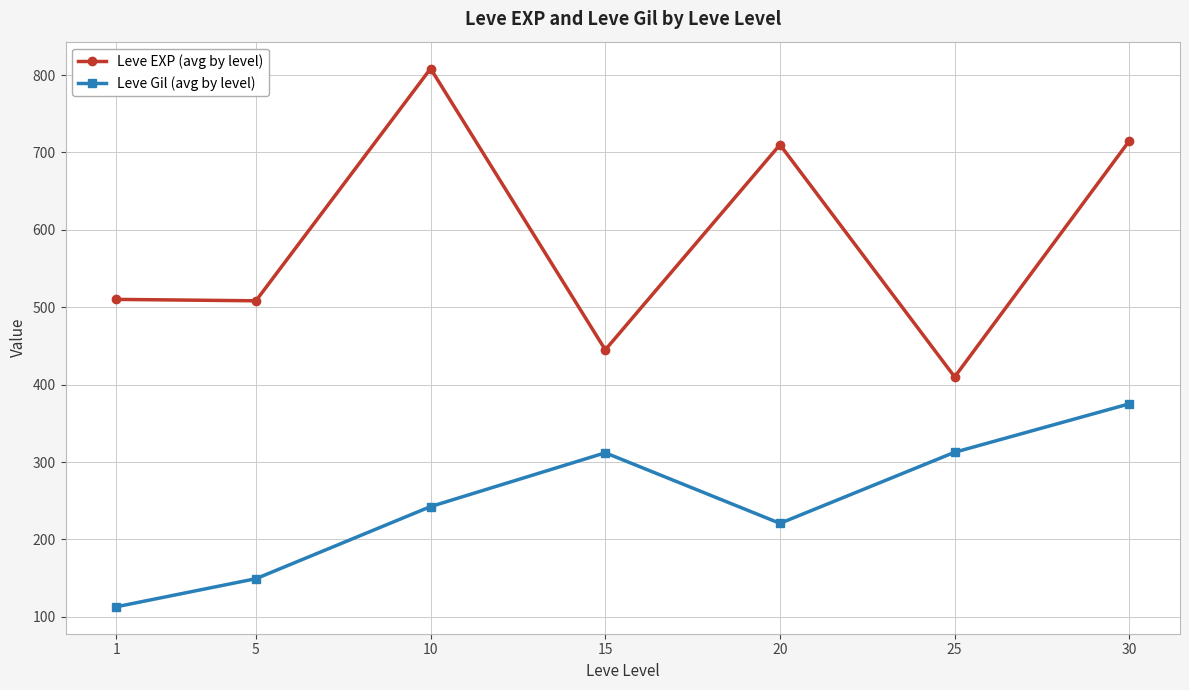

How many data points in Leve Gil (avg by level) are less than 242?

3